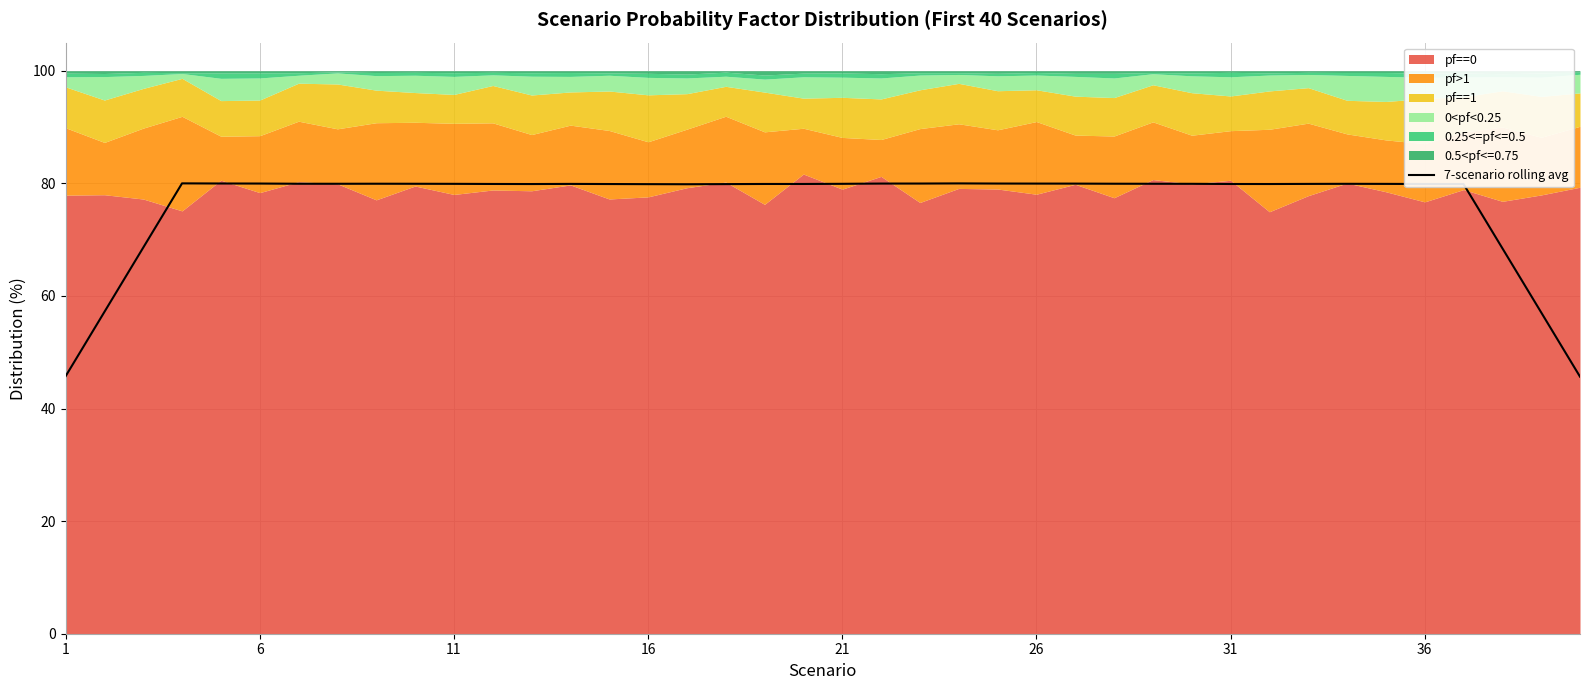

The value of 7-scenario rolling avg at 36 is 55.1. True or false?

False